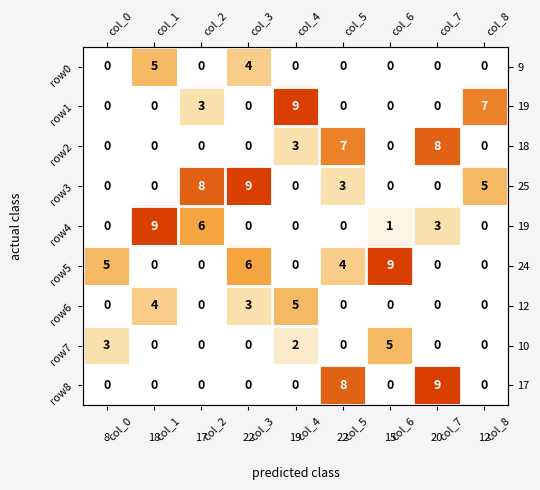

What is the difference between the row_8 values at col_7 and col_3?

9